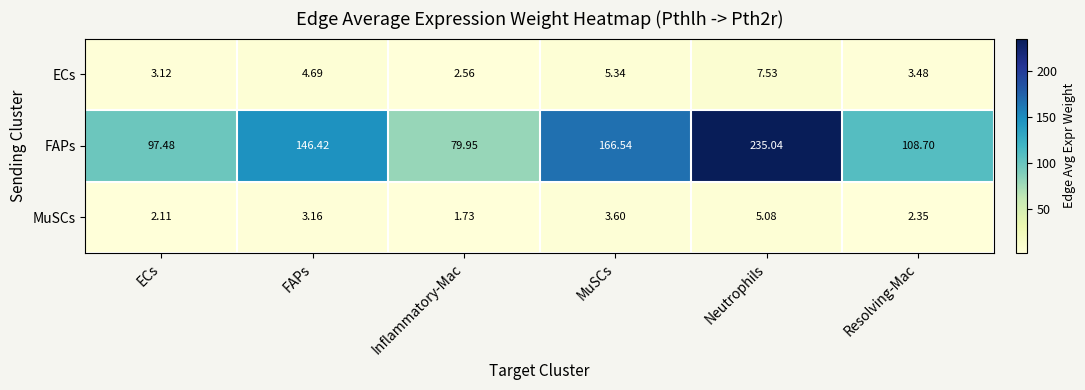

At which label does ECs first exceed 4?

FAPs